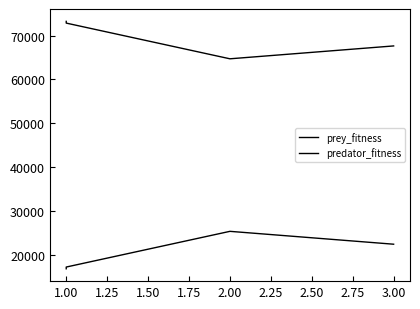

What is the approximate value of prey_fitness at 1.00, to the nearest 10?

72830